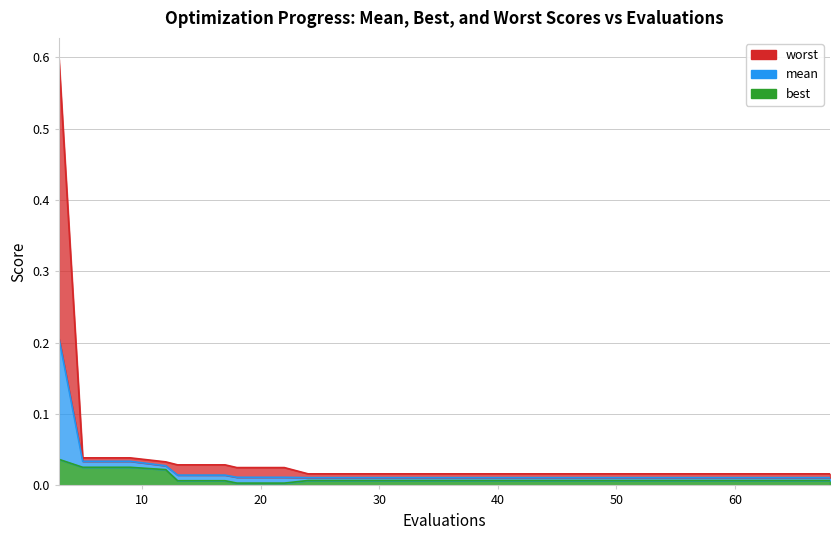

Is it true that worst equals 0.0 at 40?

False